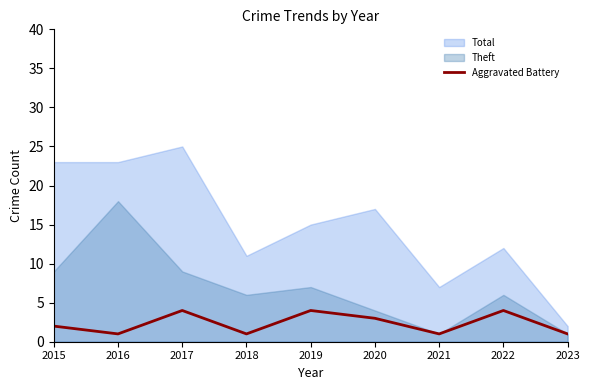

What is the spread (max minus min) of values at 2020?

14